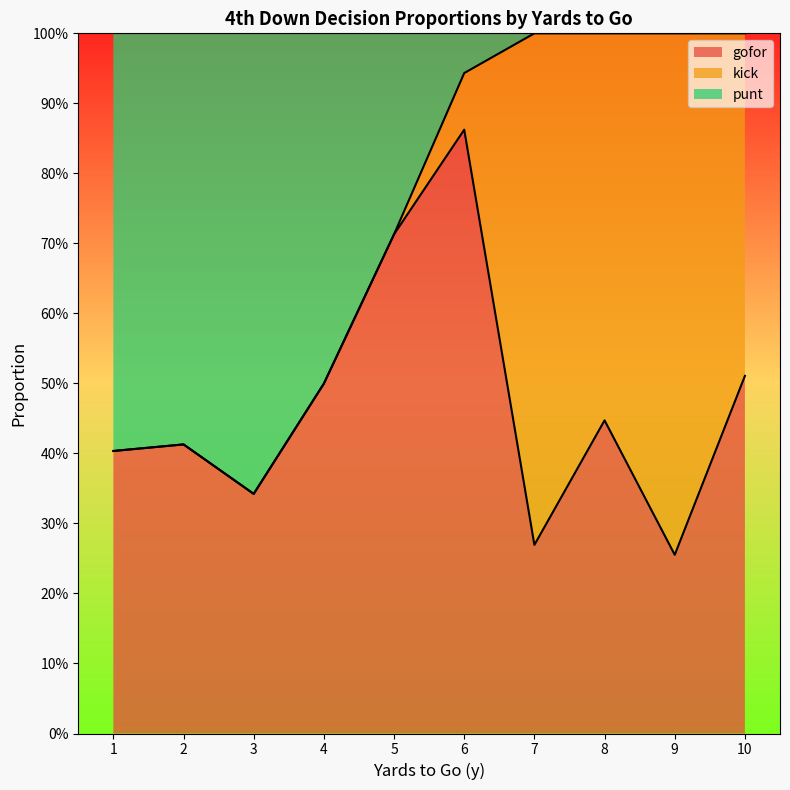

What are all the series names shown in the legend?

gofor, kick, punt